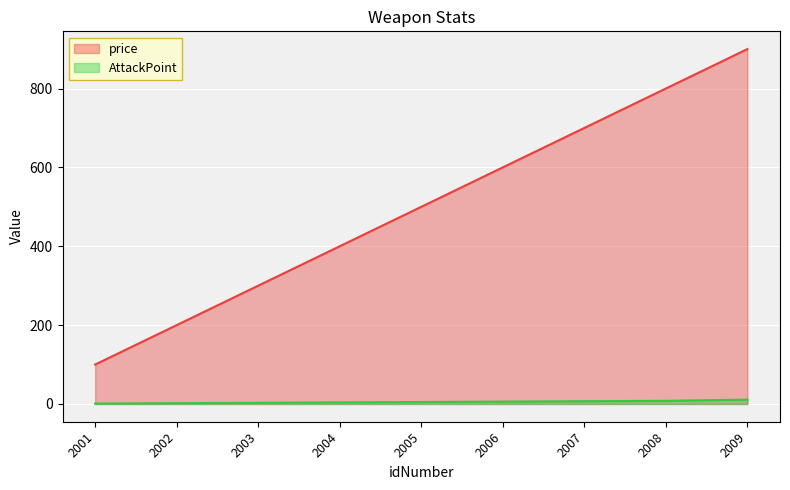

How many values in the price series exceed 500?

4